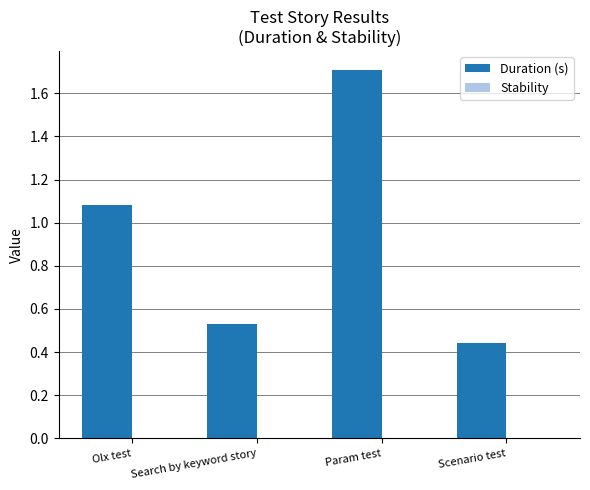

What is the label of the 4th bar from the left?

Scenario test